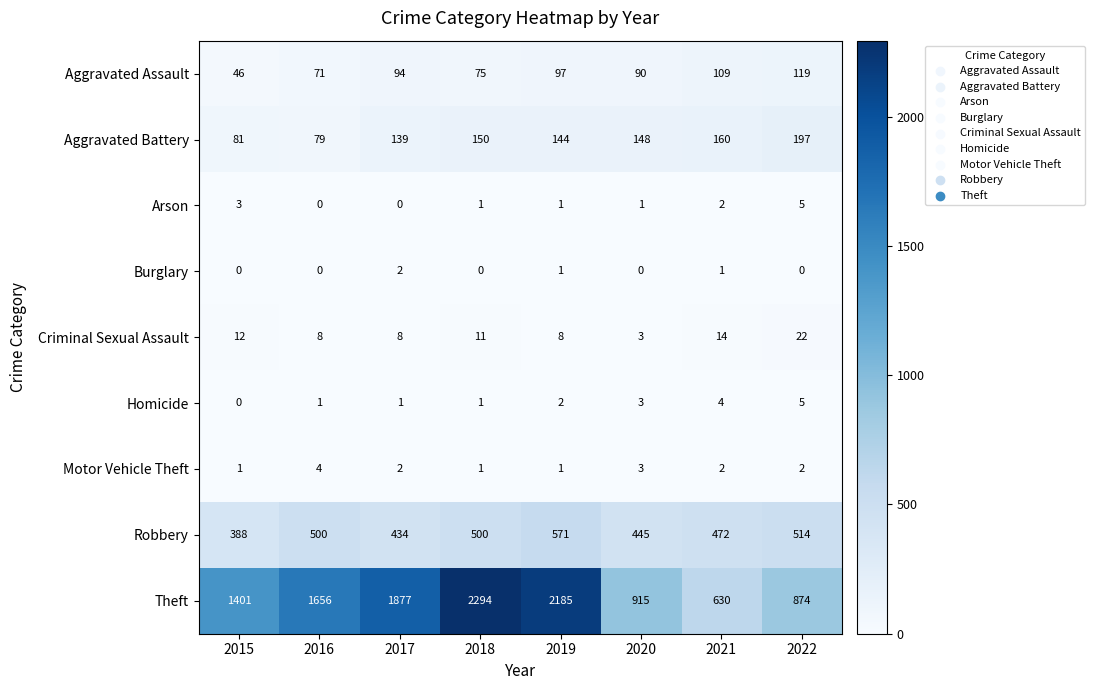

What is the spread (max minus min) of values at 2016?

1656